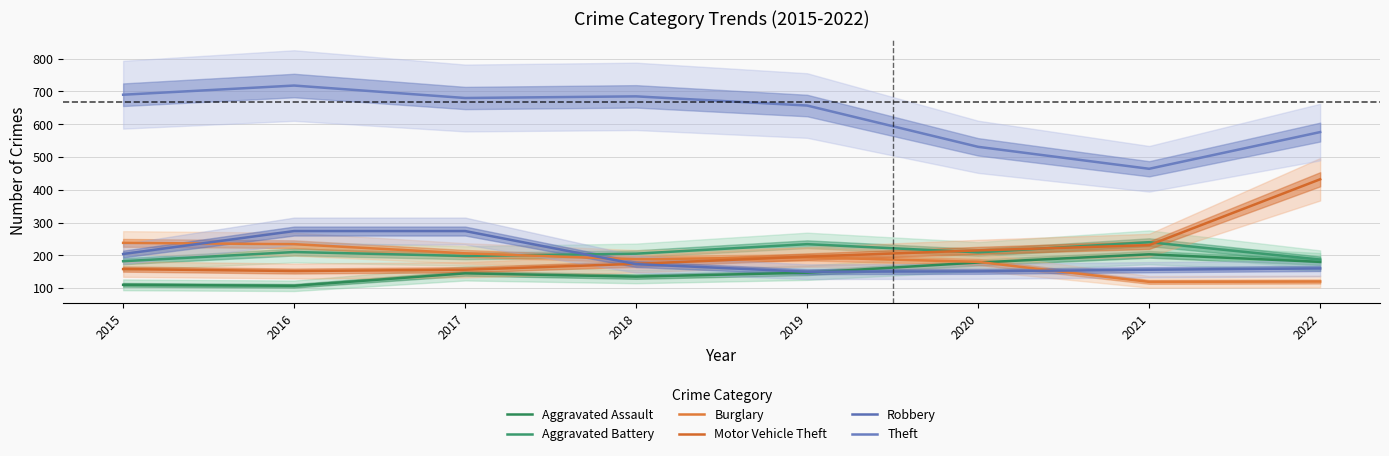

True or false: Aggravated Battery has a value of 240 at 2021.

True